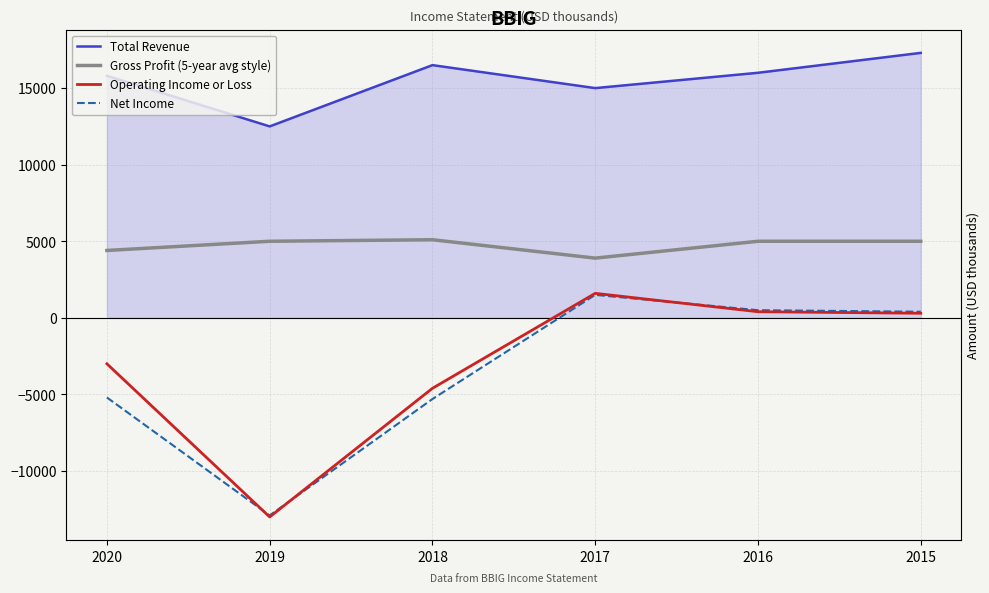

True or false: Gross Profit (5-year avg style) and Net Income intersect in this chart.

False